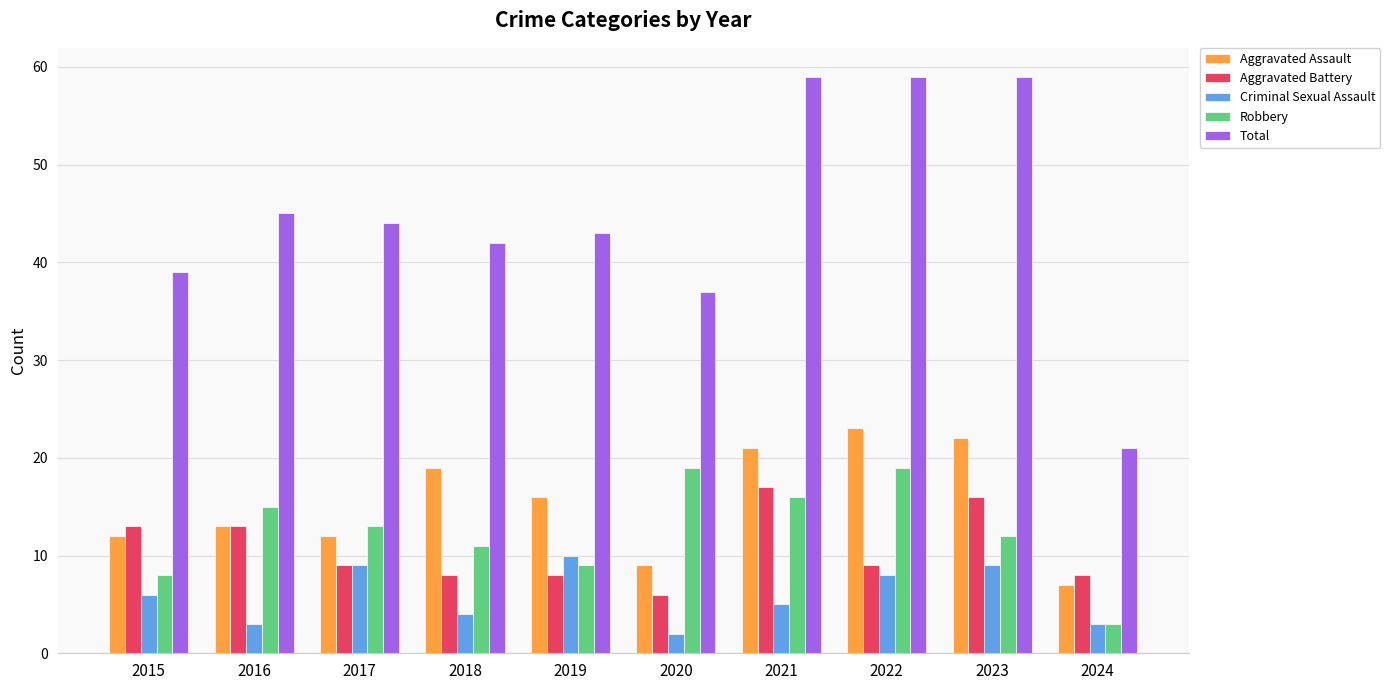

What is the difference between the highest and lowest values at 2017?

35